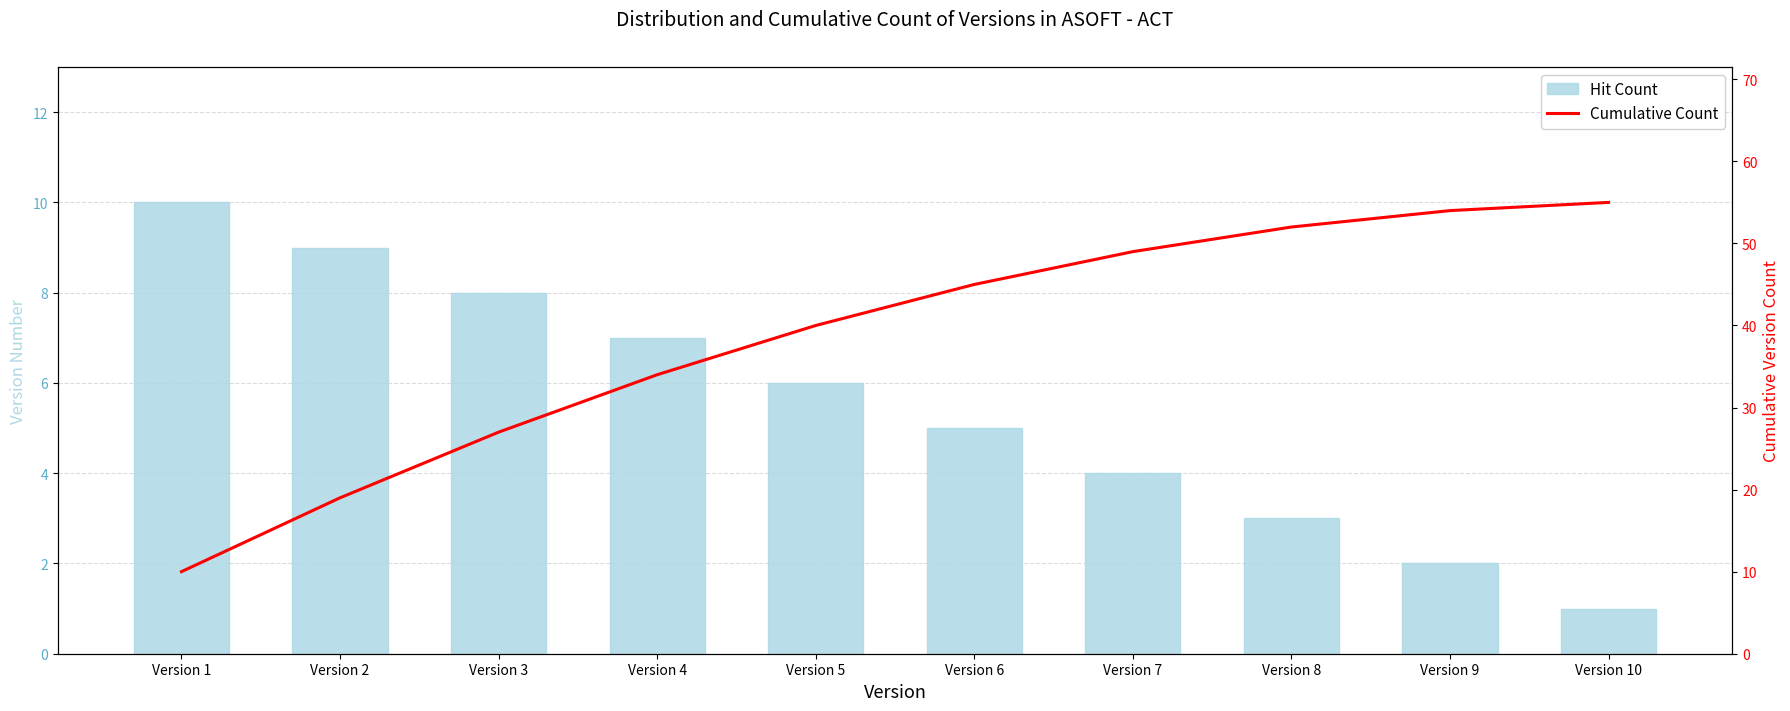

Reading left to right, what are all the values shown in this chart?

Hit Count: 10	9	8	7	6	5	4	3	2	1
Cumulative Count: 10	19	27	34	40	45	49	52	54	55